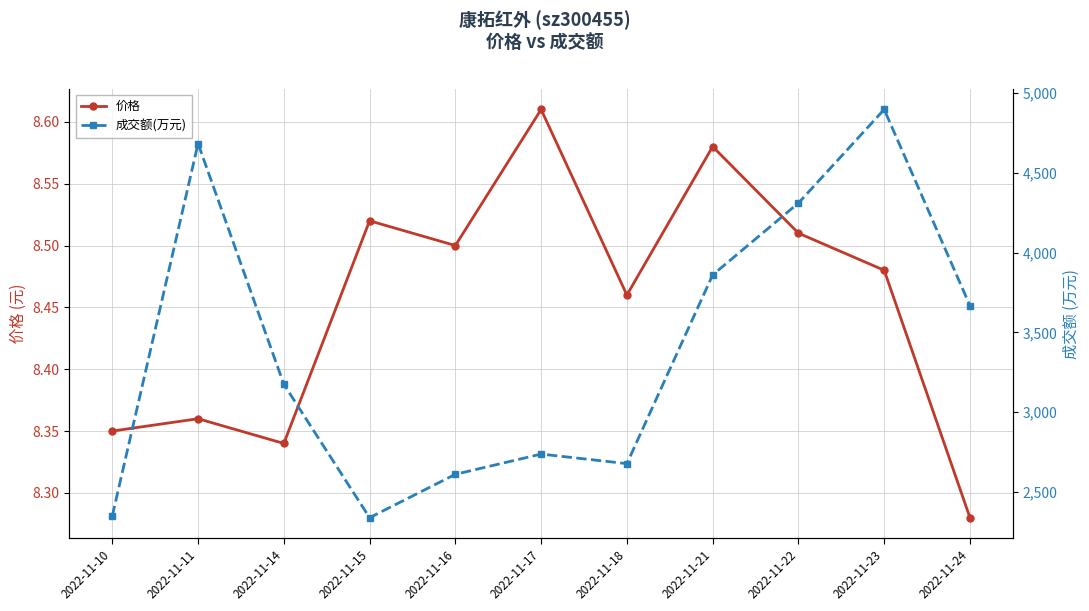

Is the value of 成交额(万元) at 2022-11-24 greater than the value of 价格 at 2022-11-24?

Yes